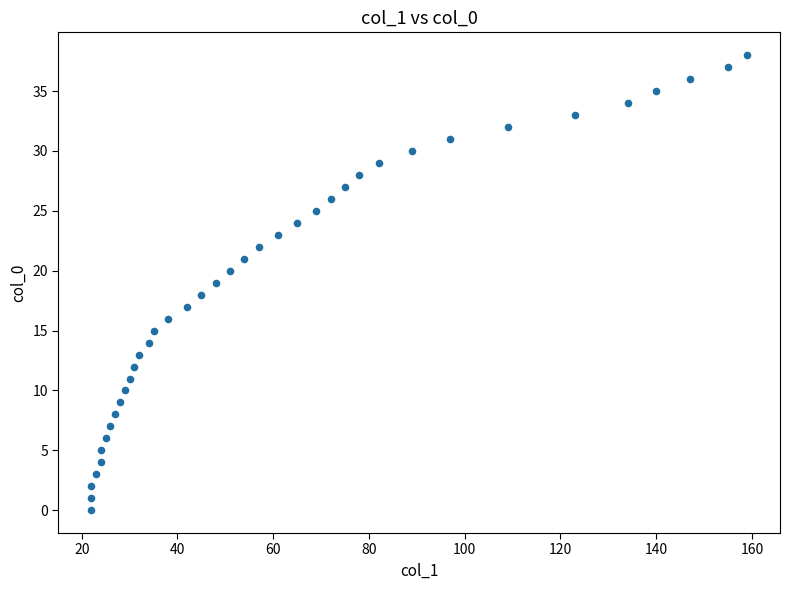

What is the range of Y values (max minus min)?

38